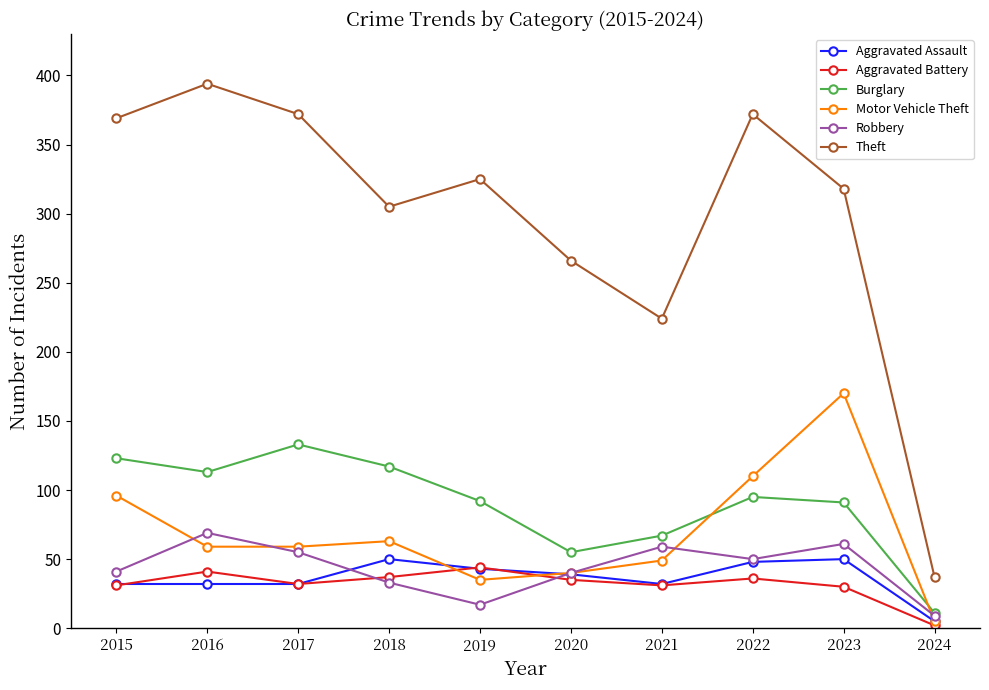

True or false: Aggravated Assault has more than 0 interior local peaks.

True